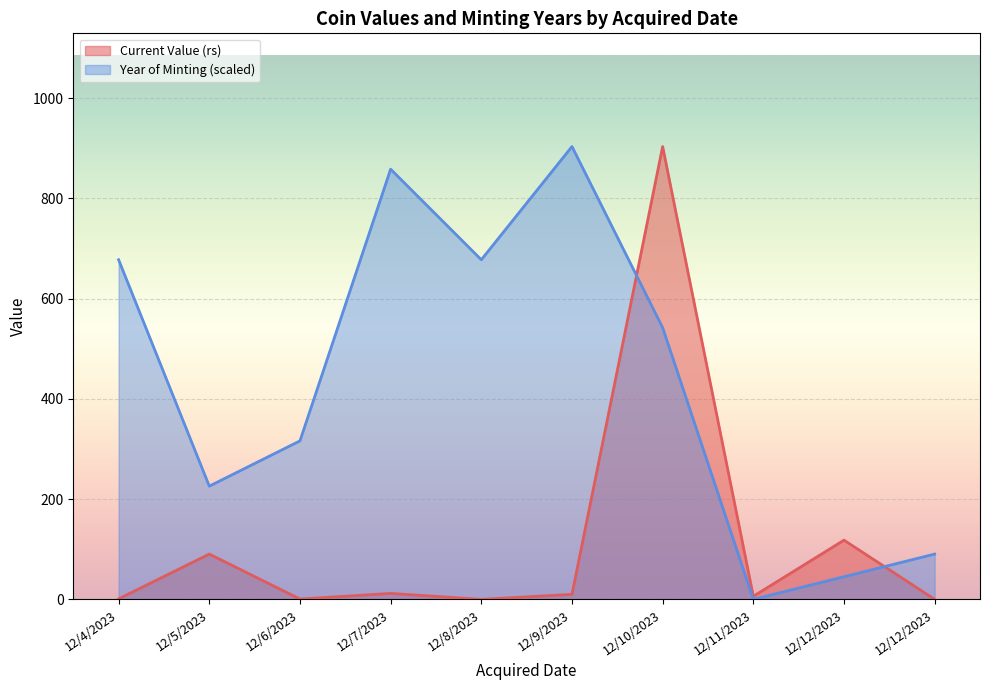

What are all the series names shown in the legend?

Current Value (rs), Year of Minting (scaled)